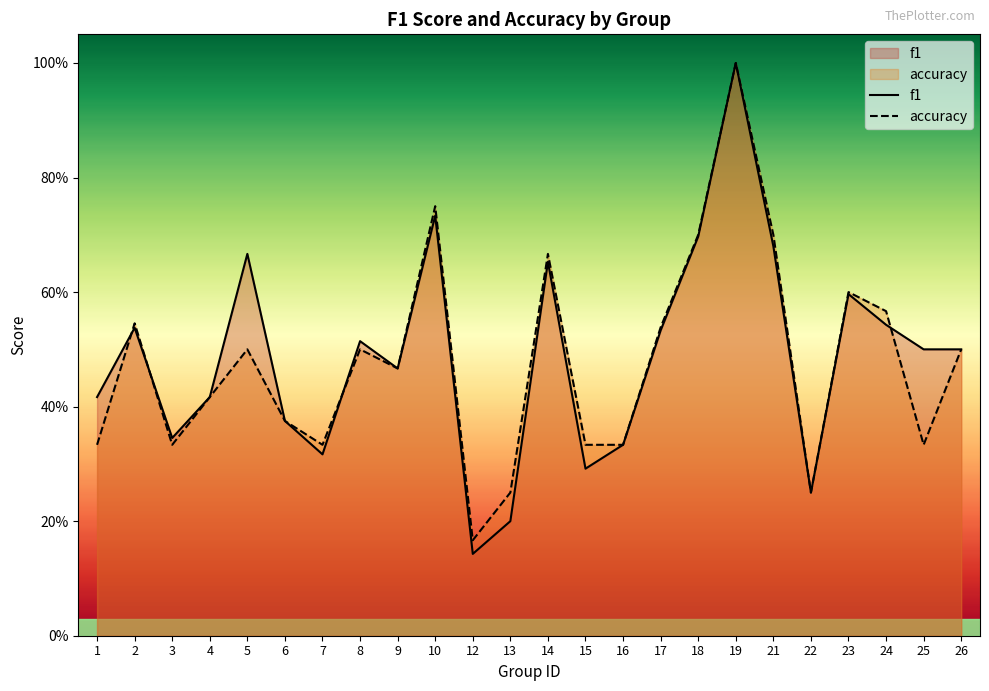

The value of f1 at 23 is 0.6. True or false?

True